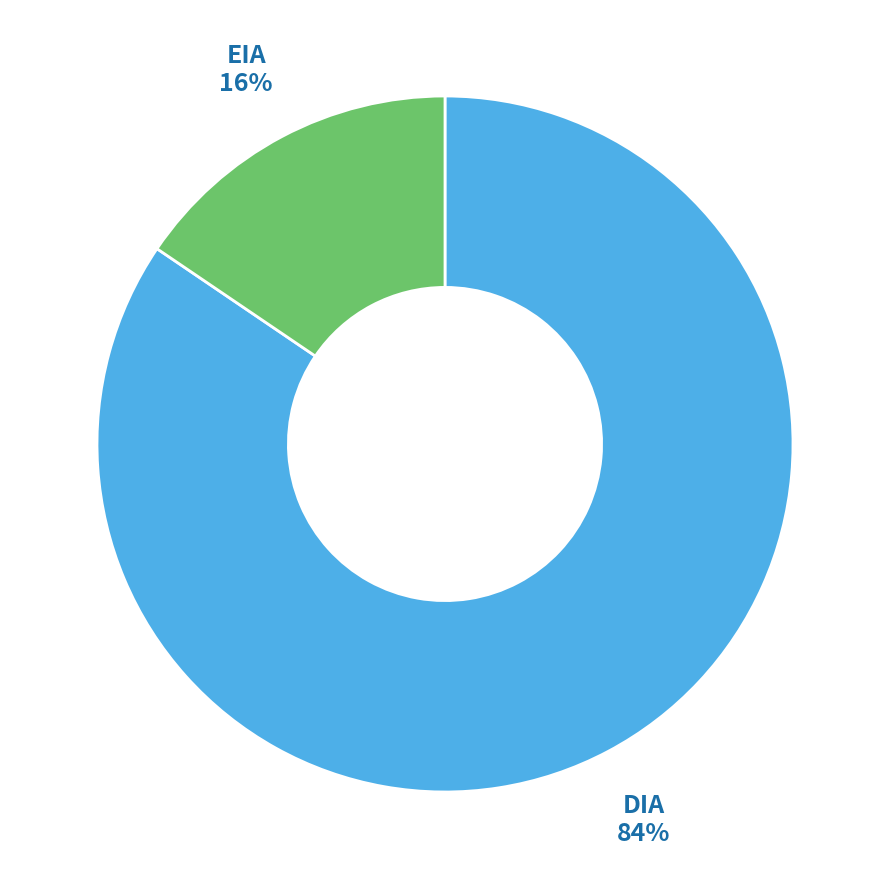

To the nearest percent, what is the average slice percentage?

50%